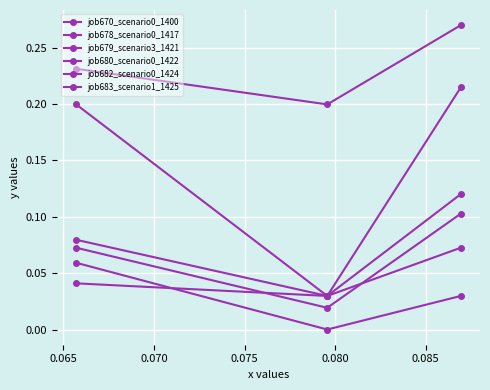

Where is job682_scenario0_1424 nearest to the value 0?

0.065